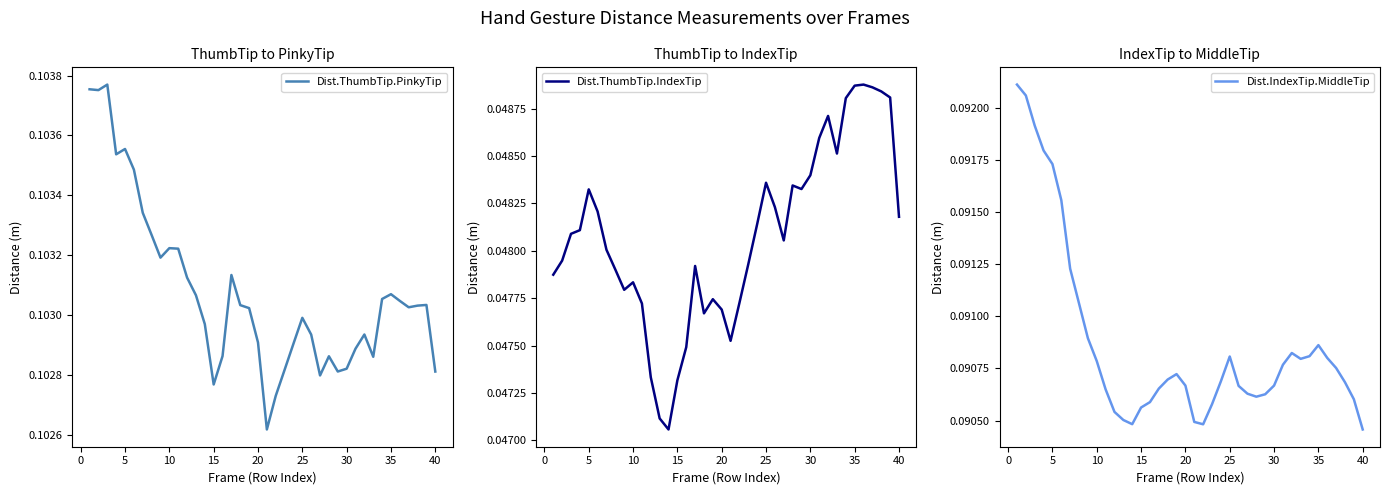

True or false: Dist.IndexTip.MiddleTip and Dist.ThumbTip.PinkyTip cross at least once.

False